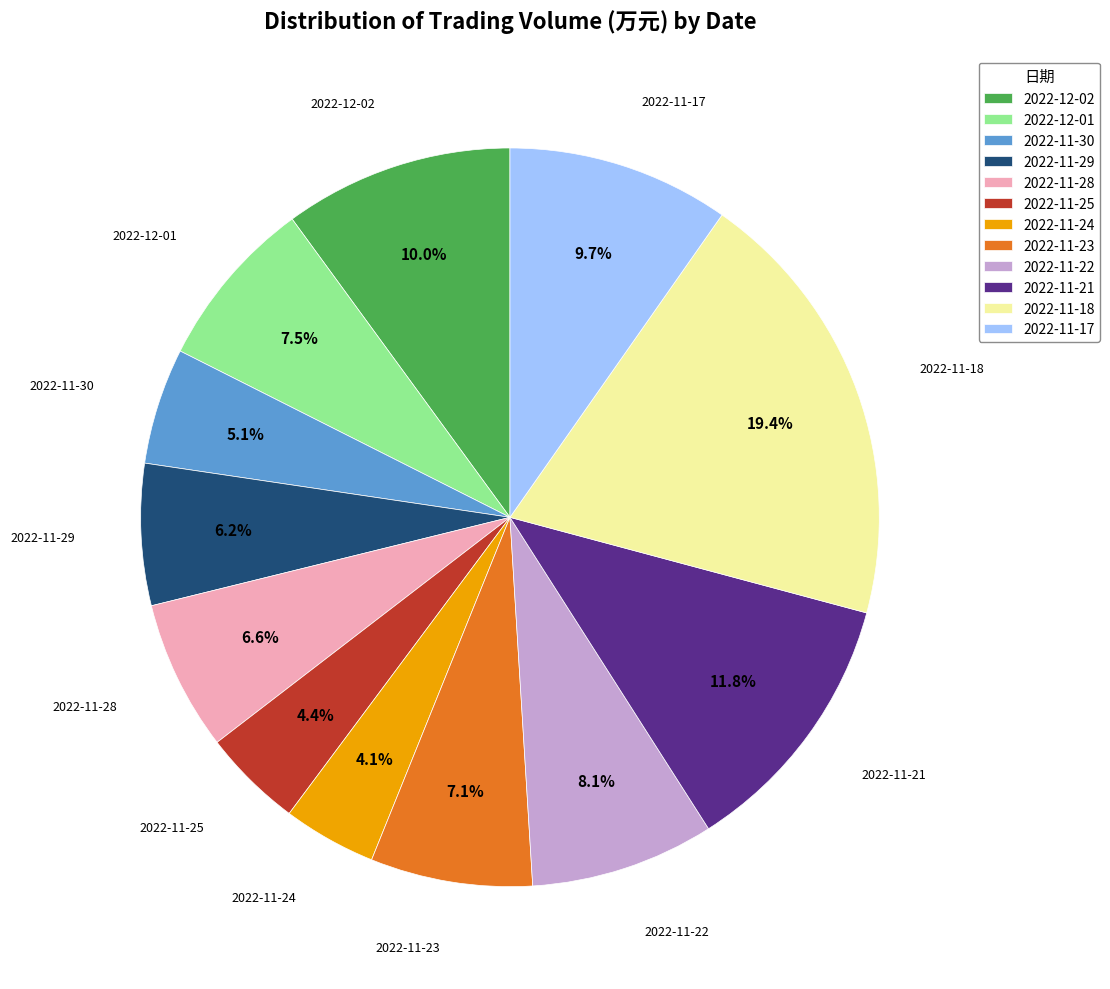

Is there any slice that represents more than half of the pie?

No